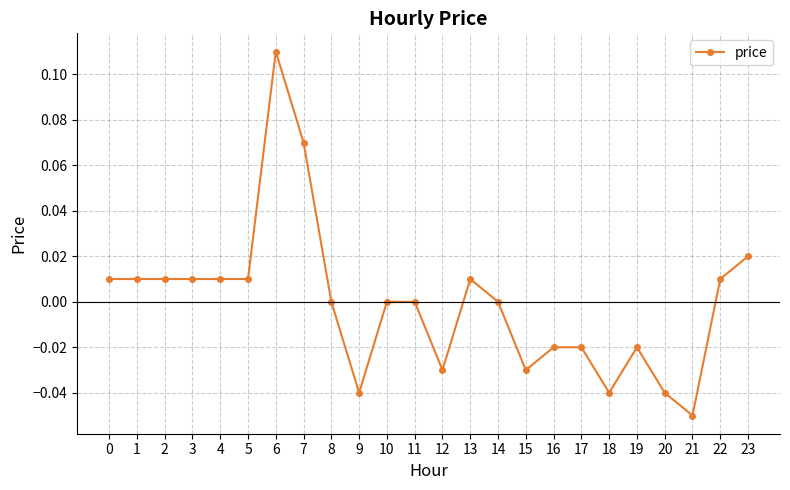

True or false: the data has more than 2 interior local peaks.

True